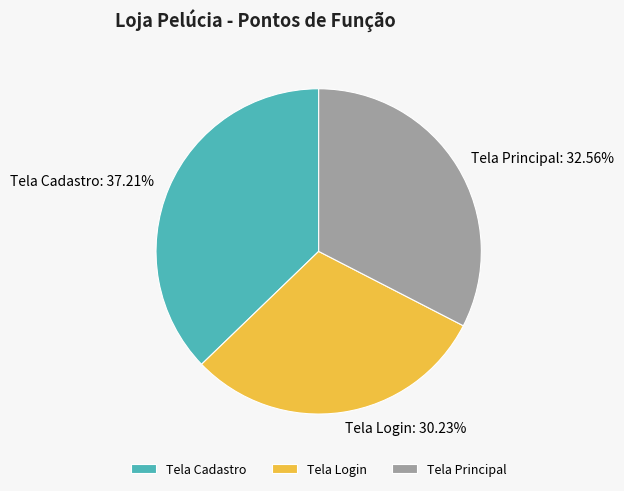

Does Tela Cadastro account for over 50% of the chart?

No